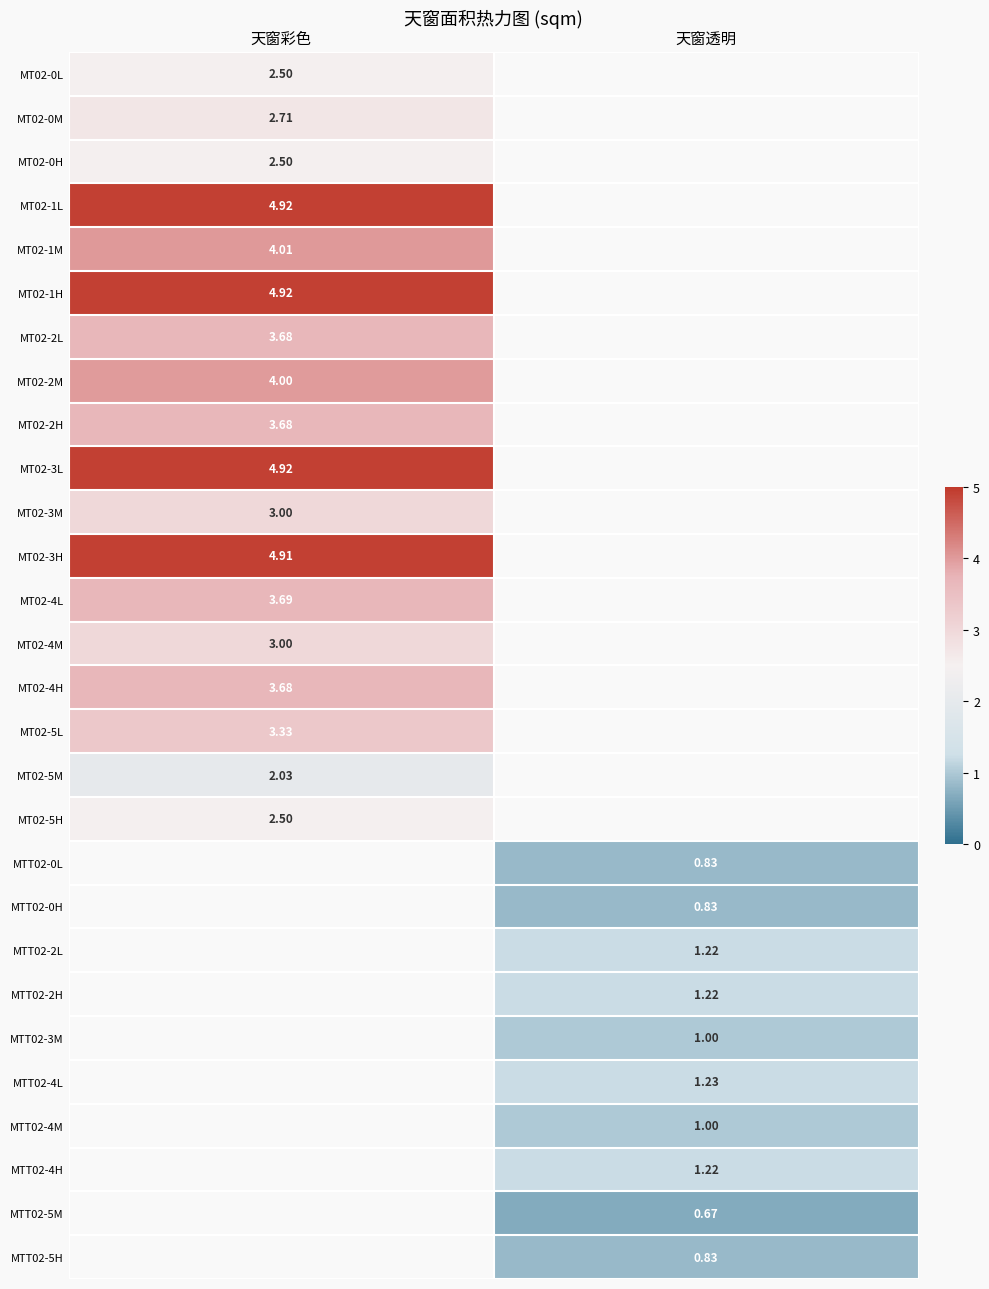

Between 天窗透明 and 天窗彩色, which is larger?

天窗彩色